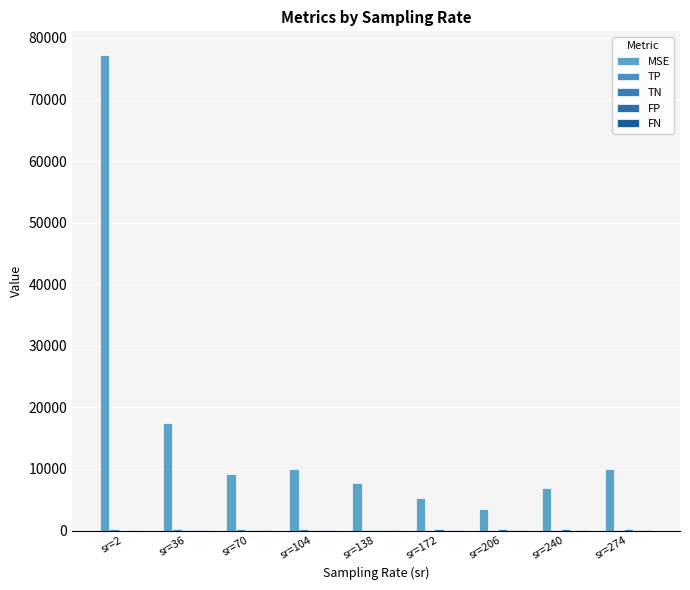

Which series changed the most between sr=172 and sr=274?

MSE